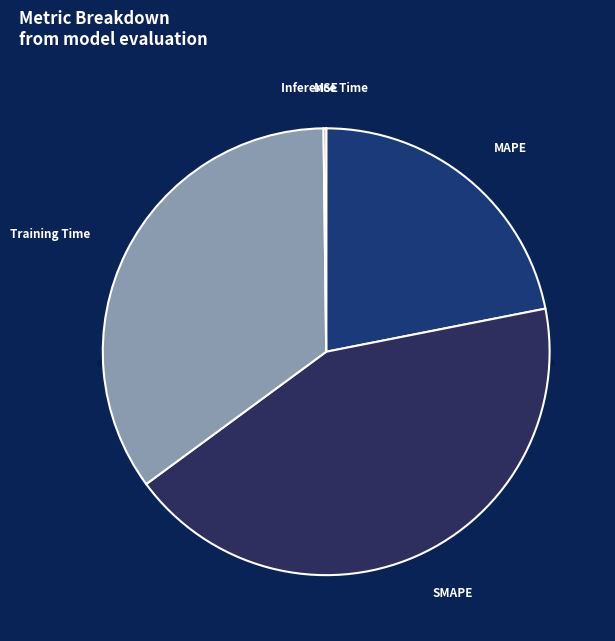

To the nearest percent, what is the average slice percentage?

20%